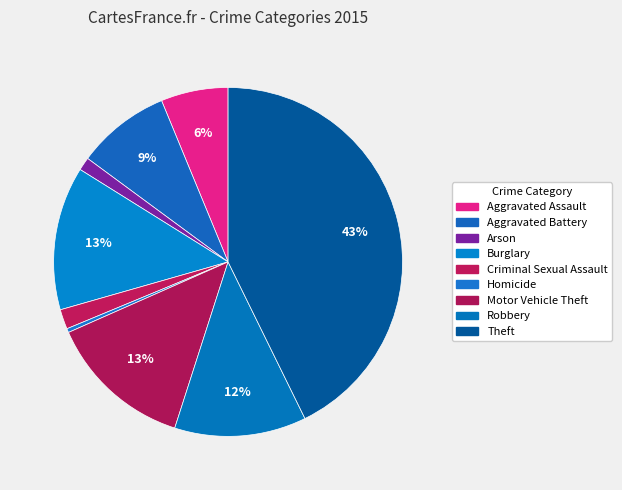

How many segments does this pie chart have?

9